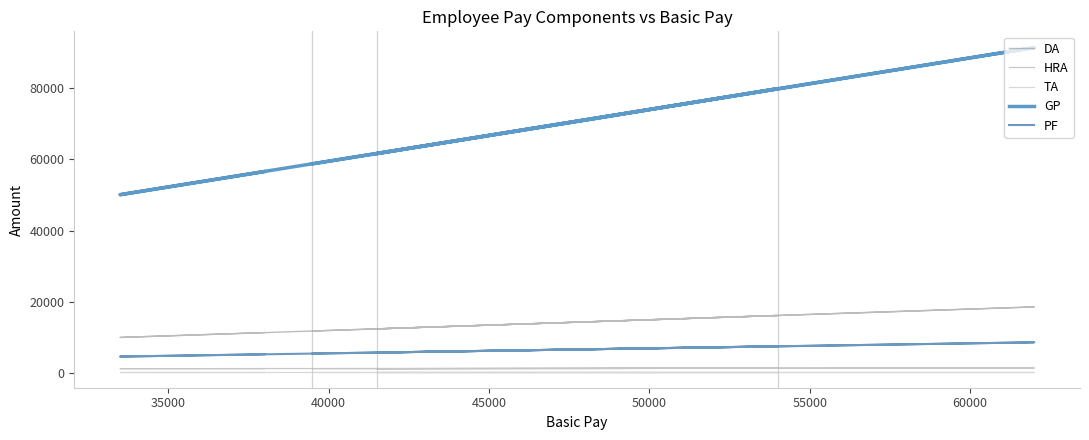

What is the maximum value shown in the chart?

91280